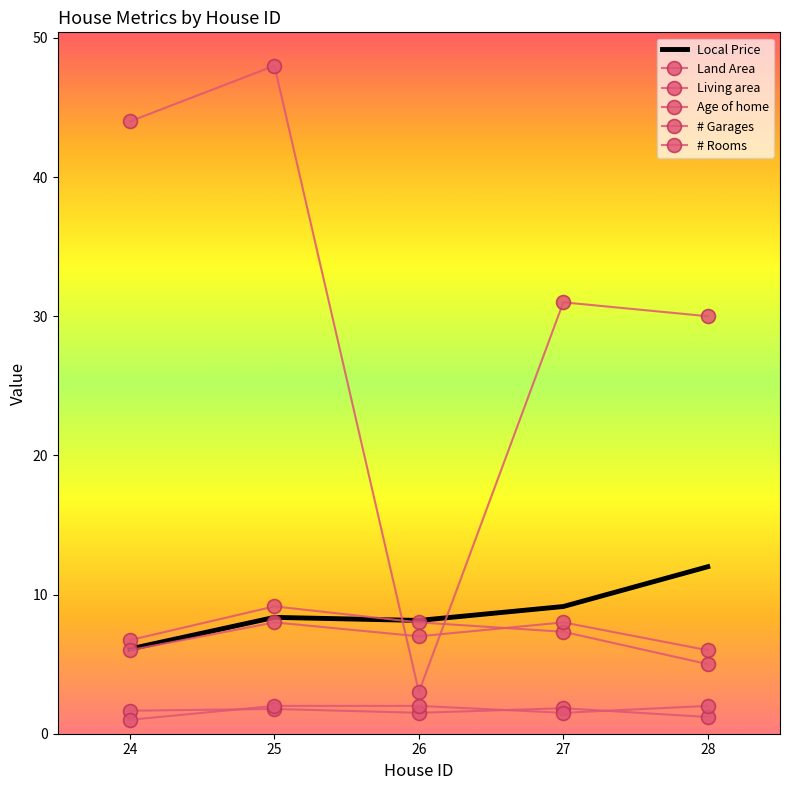

Reading left to right, transcribe all the data shown in this chart.

Local Price: 24=6.1	25=8.4	26=8.1	27=9.1	28=12.0
Land Area: 24=6.7	25=9.2	26=8.0	27=7.3	28=5.0
Living area: 24=1.7	25=1.8	26=1.5	27=1.8	28=1.2
Age of home: 24=44.0	25=48.0	26=3.0	27=31.0	28=30.0
# Garages: 24=1.0	25=2.0	26=2.0	27=1.5	28=2.0
# Rooms: 24=6.0	25=8.0	26=7.0	27=8.0	28=6.0